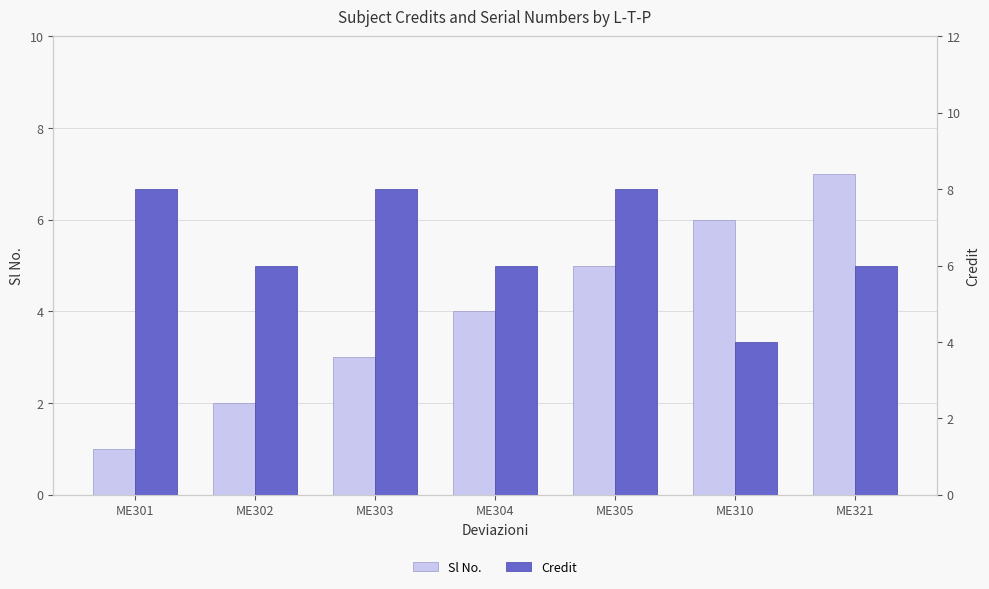

Are the bars grouped side by side (vs. stacked)?

Yes